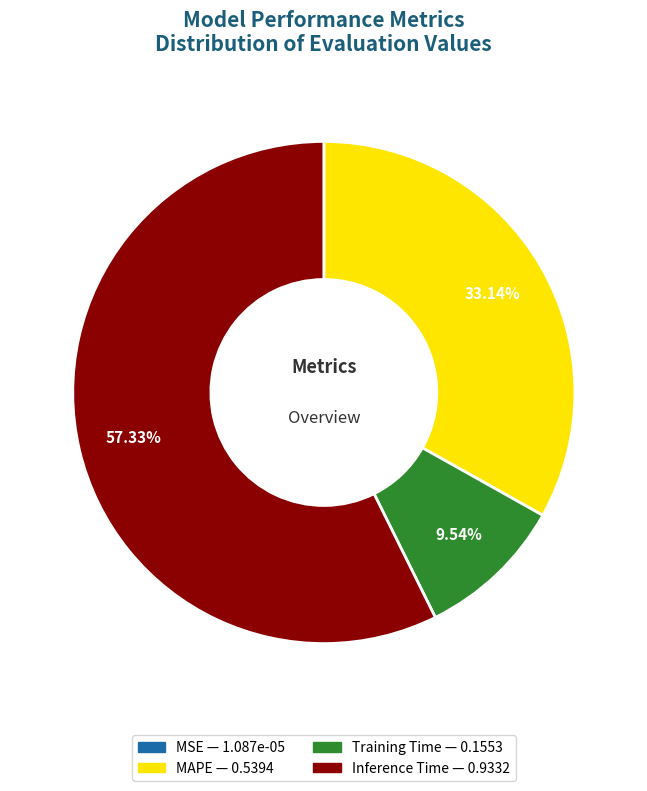

Which slice represents more than half of the pie?

Inference Time